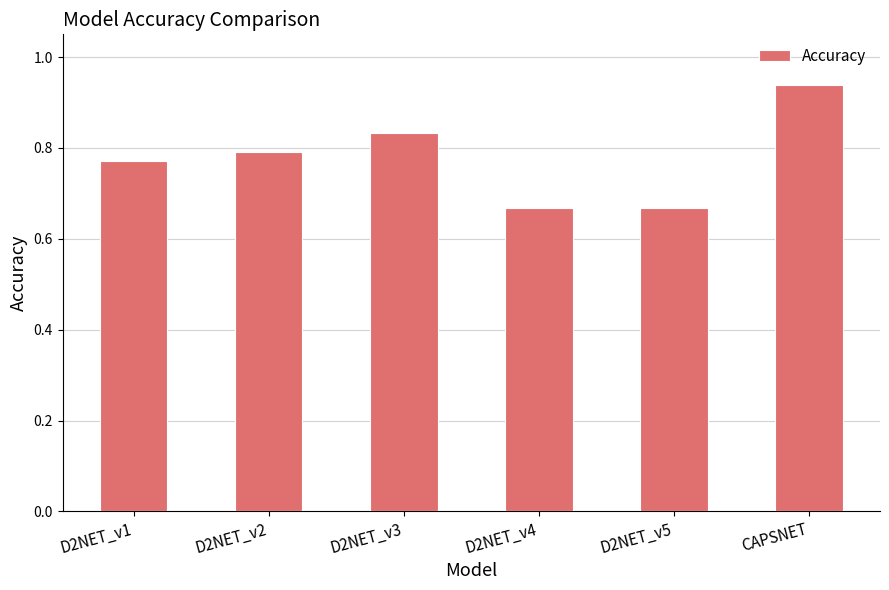

Are the bars horizontal?

No